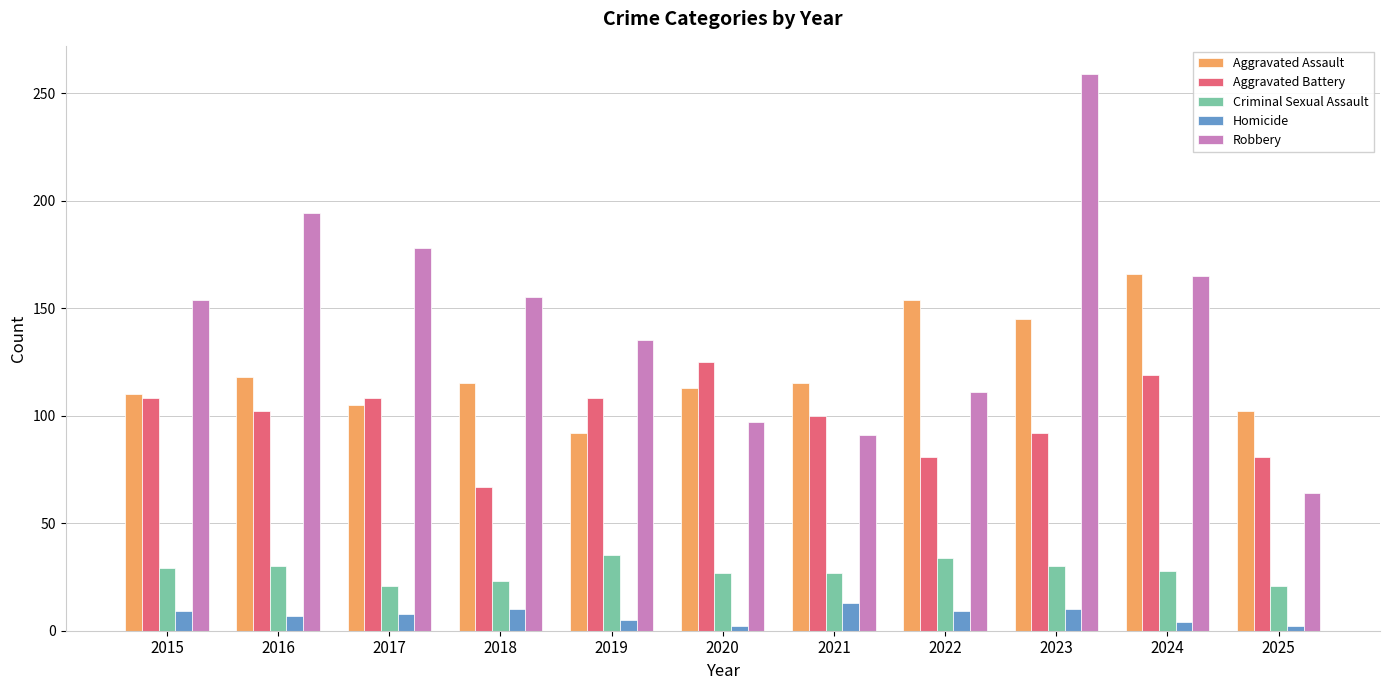

What is the difference between the maximum and minimum values in the Robbery series?

195